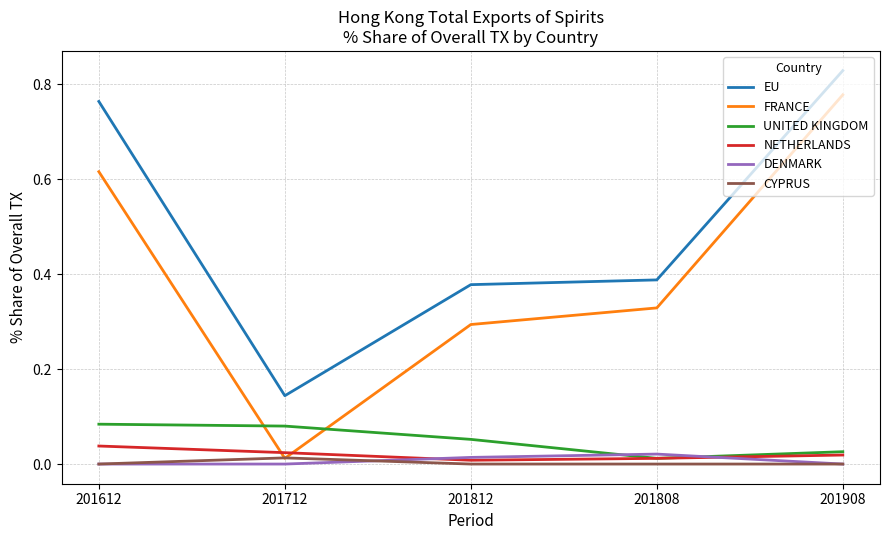

Which label corresponds to the largest value in the chart?

201908